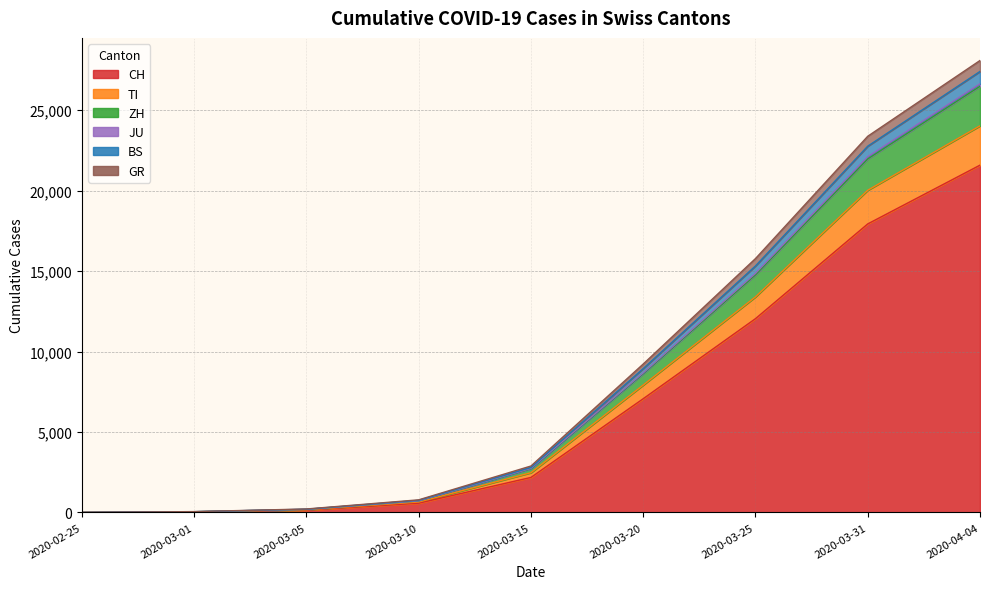

Is the value of JU at 2020-03-01 greater than the value of ZH at 2020-03-31?

No